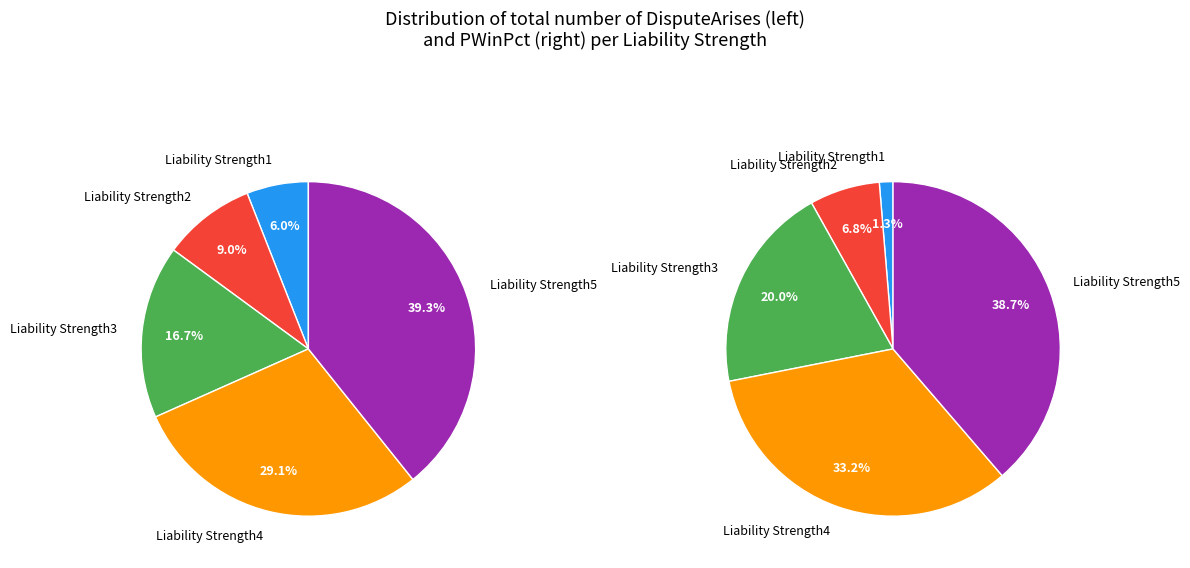

What percentage is the Liability Strength4 slice, to the nearest percent?

29%